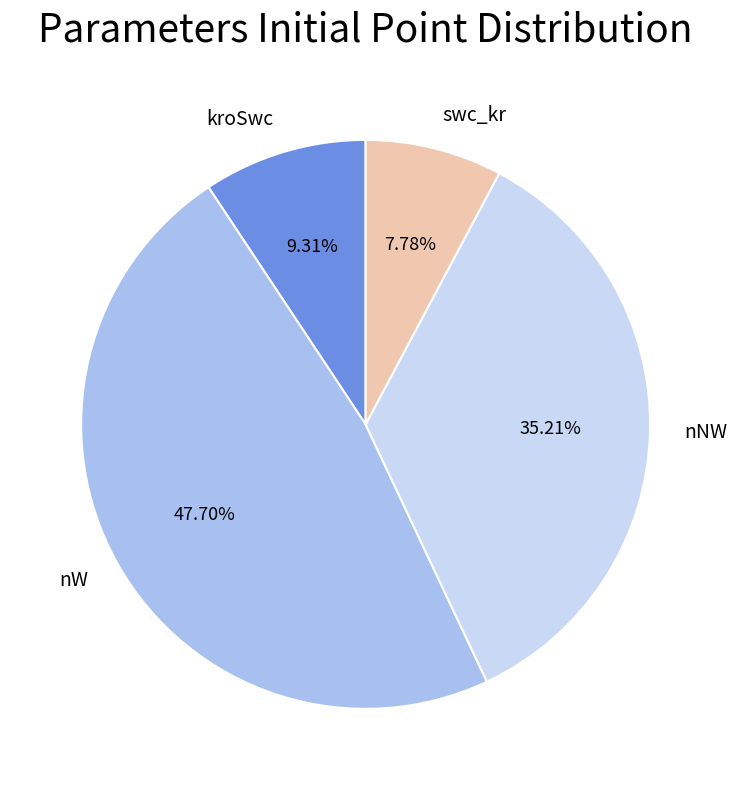

Which slice is the largest?

nW